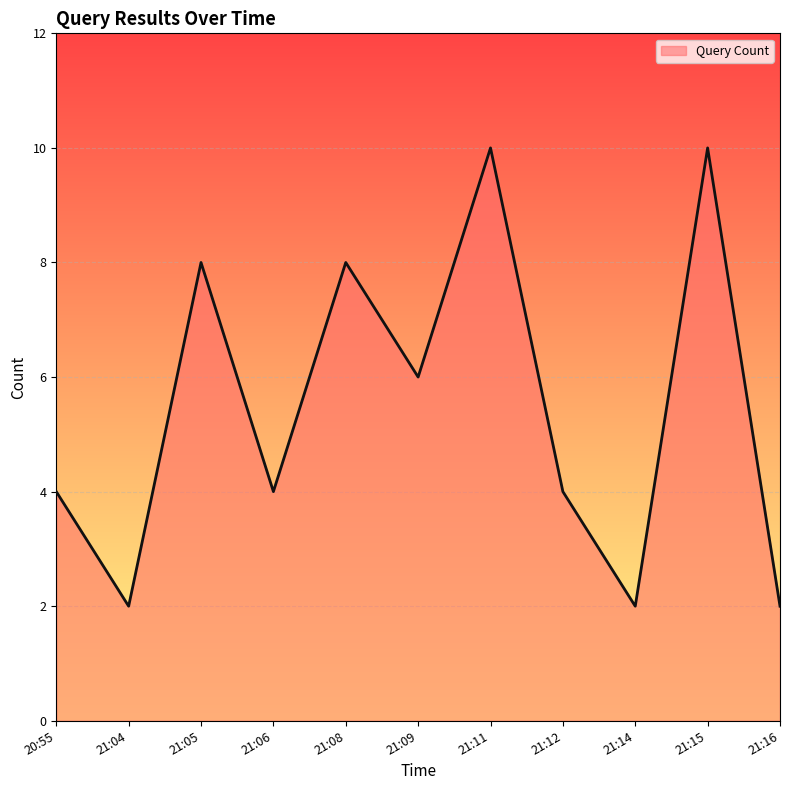

Reading left to right, list all the values displayed in this chart.

20:55=4	21:04=2	21:05=8	21:06=4	21:08=8	21:09=6	21:11=10	21:12=4	21:14=2	21:15=10	21:16=2